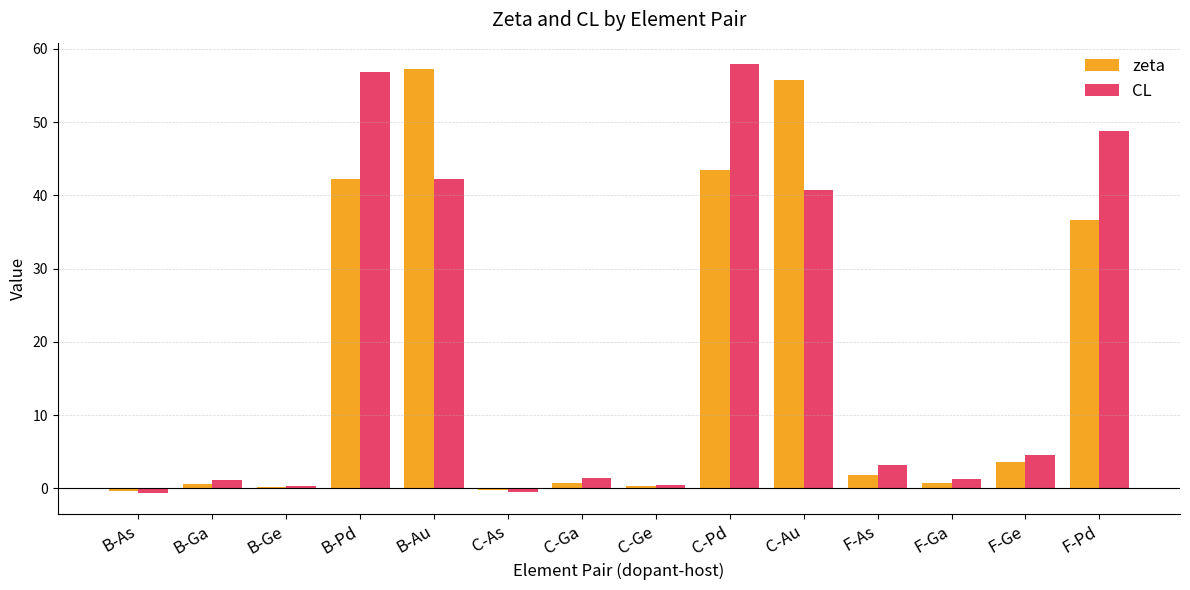

What is the difference between the highest and lowest values at F-As?

1.4